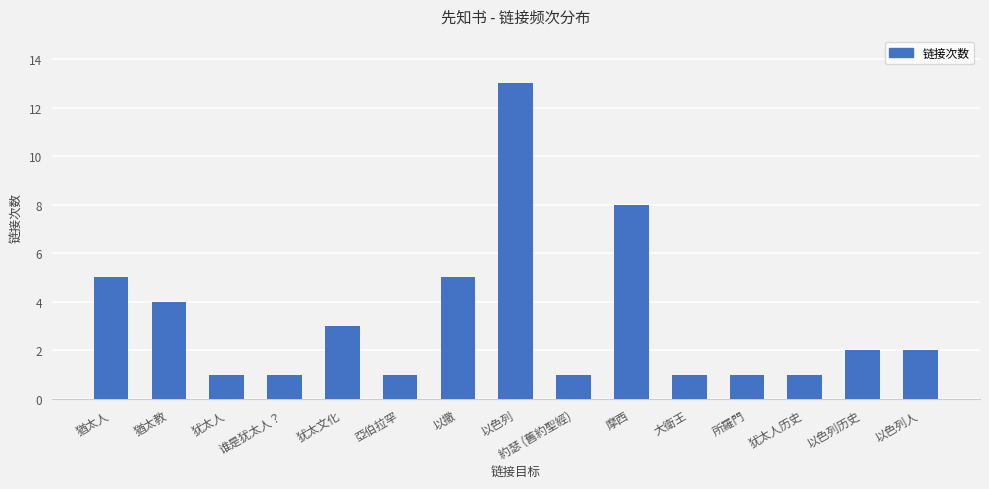

What is the label of the 13th bar from the right?

犹太人